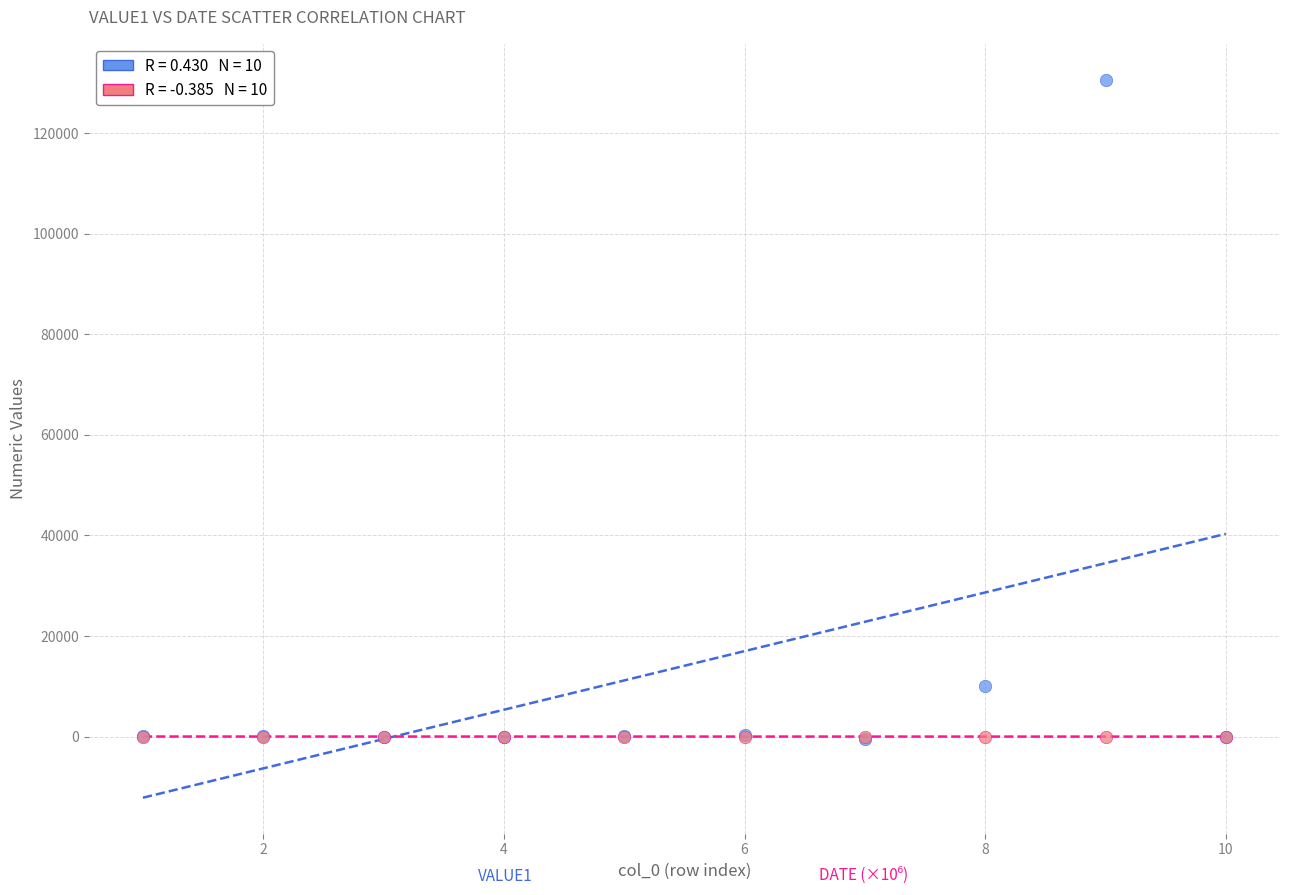

Across all series, what Y value is closest to 65118?

9999.0